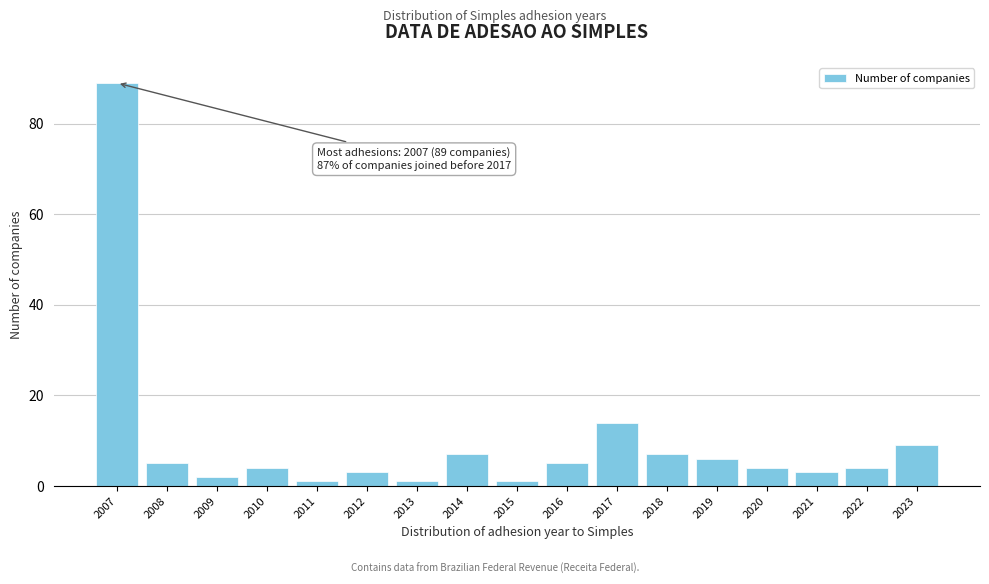

Reading left to right, transcribe all the data shown in this chart.

2007=89	2008=5	2009=2	2010=4	2011=1	2012=3	2013=1	2014=7	2015=1	2016=5	2017=14	2018=7	2019=6	2020=4	2021=3	2022=4	2023=9